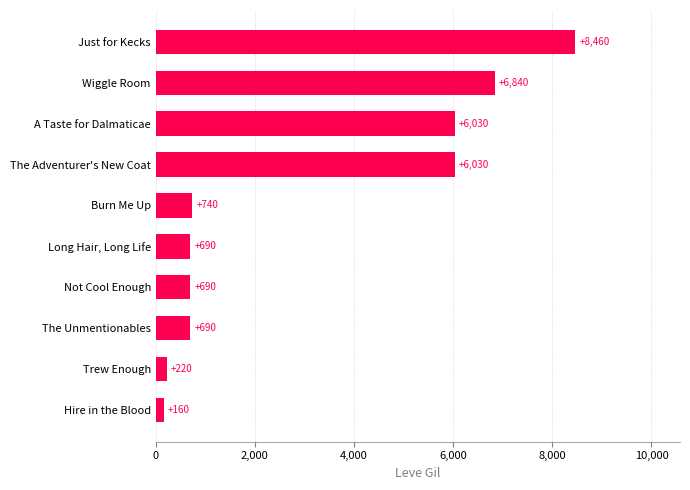

Read the value at Wiggle Room, to the nearest 50.

6850